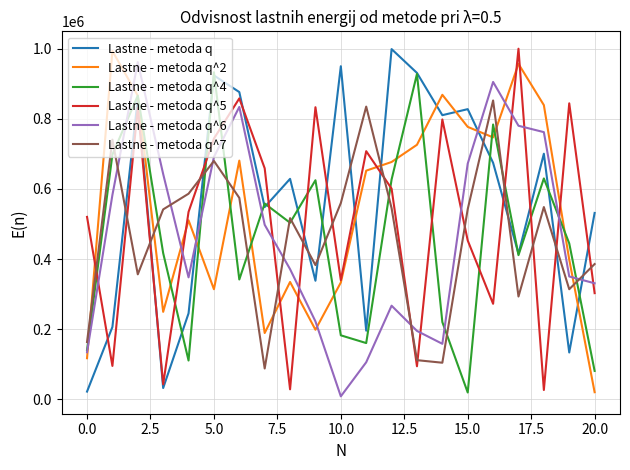

What is the difference between the second highest and second lowest values in the Lastne - metoda q^6 series?

799218